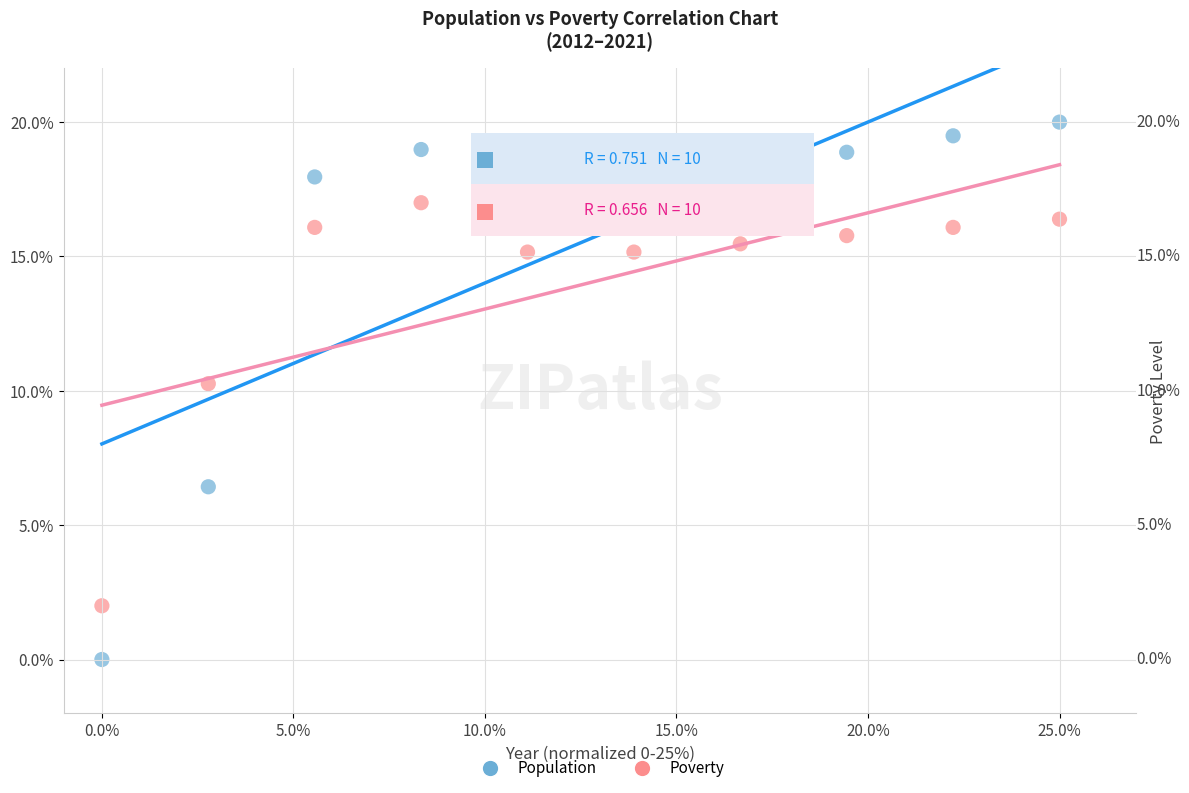

In the Population series, what Y value is closest to 10?

6.4